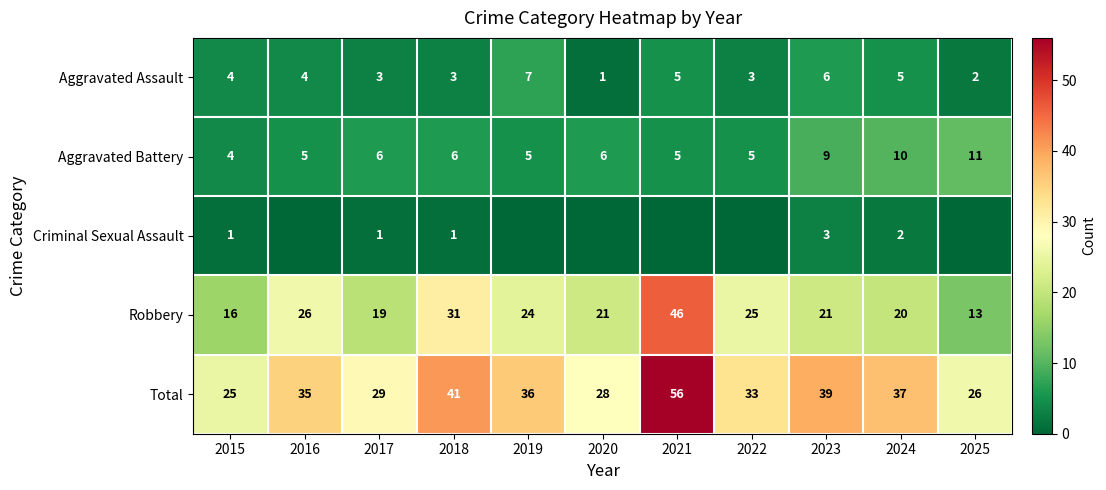

How many distinct data groups are displayed?

5